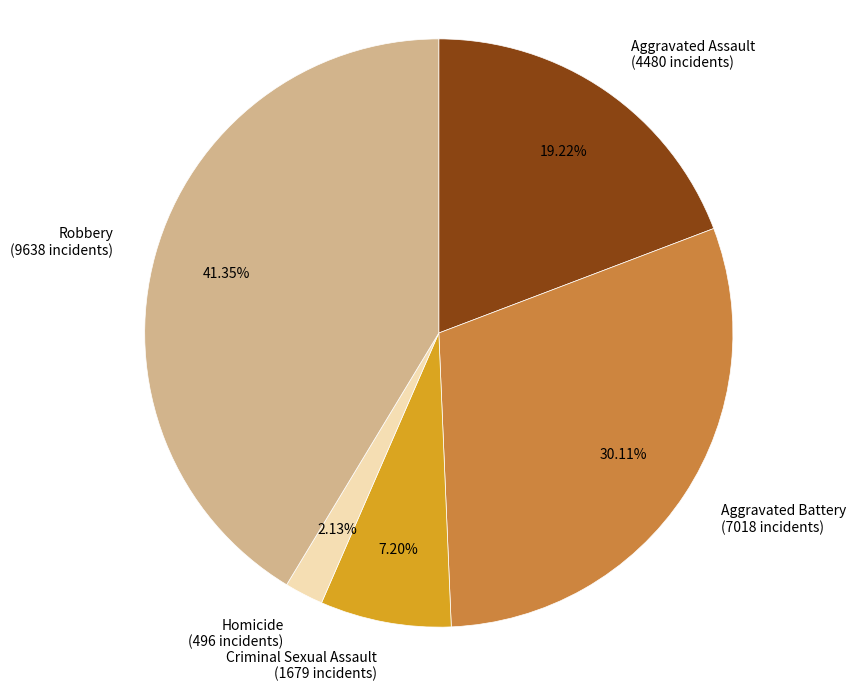

To the nearest percent, what portion does Aggravated Battery represent?

30%